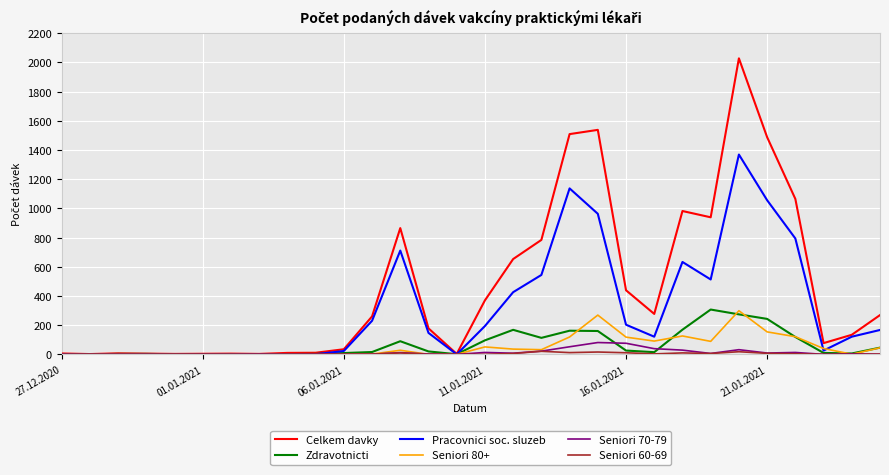

The Seniori 70-79 series shows 1 at 27.12.2020. True or false?

True